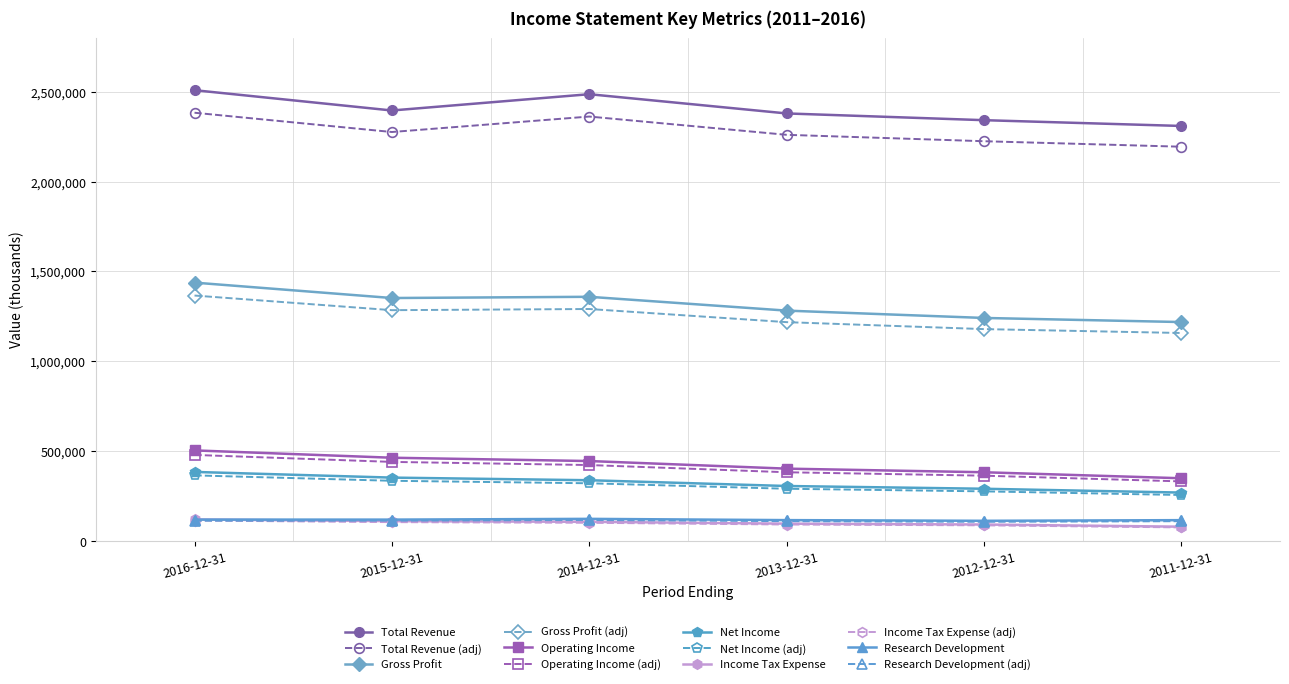

True or false: Operating Income and Net Income intersect in this chart.

False